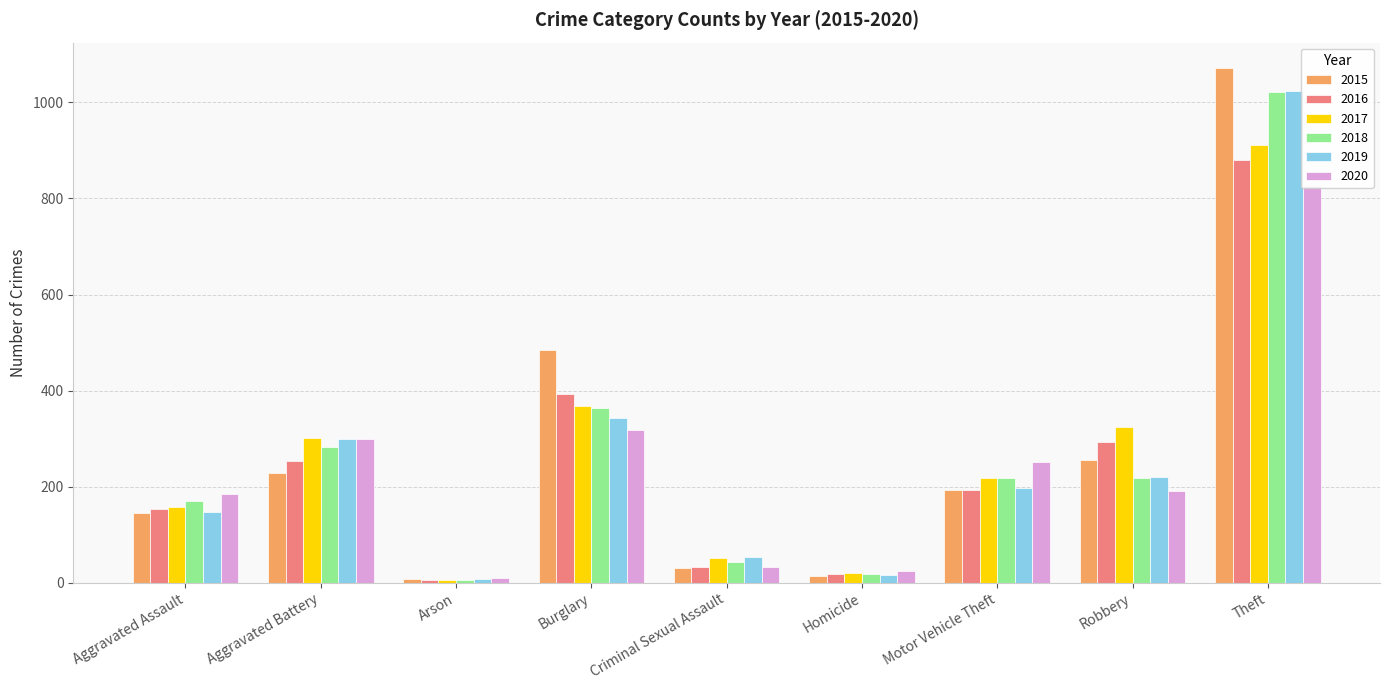

Which series has the largest range (max minus min)?

2015